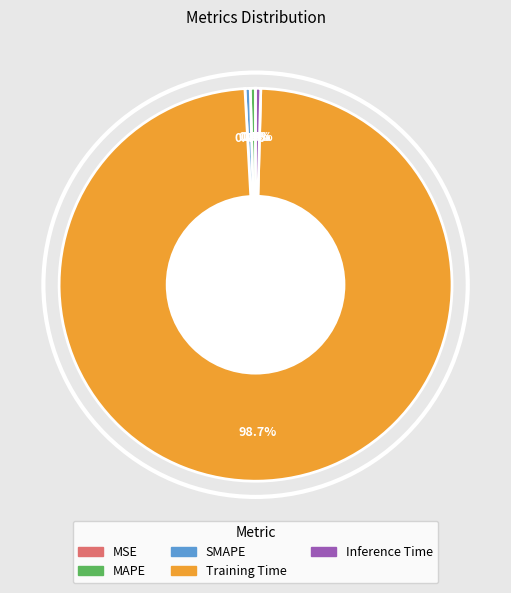

What portion of the pie excludes Inference Time?

99.6%